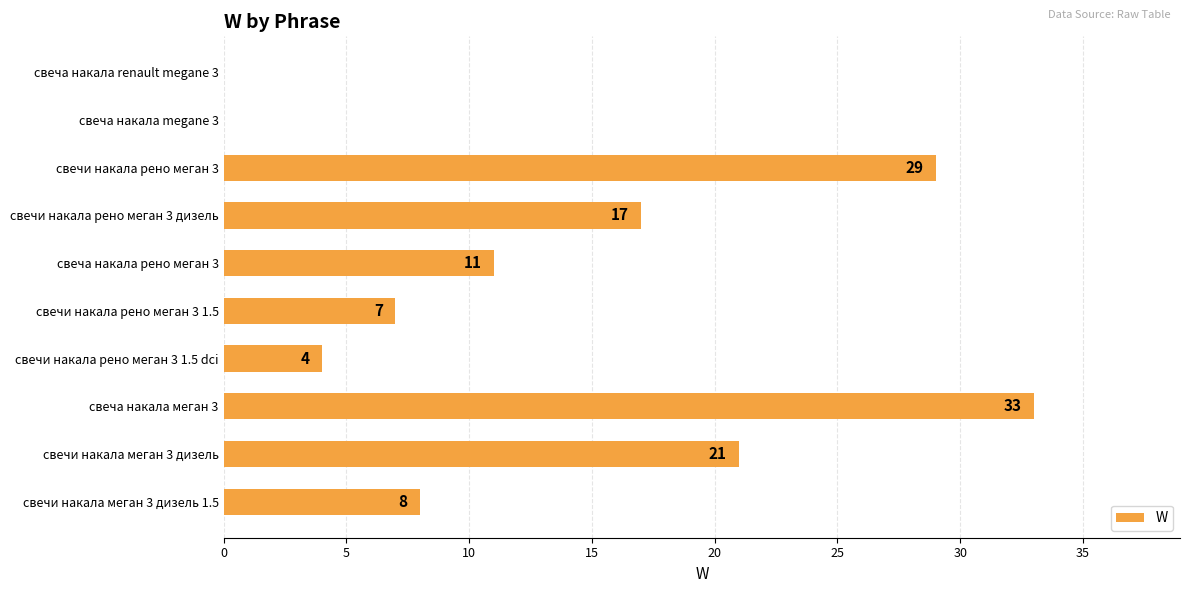

What is the maximum value shown in the chart?

33